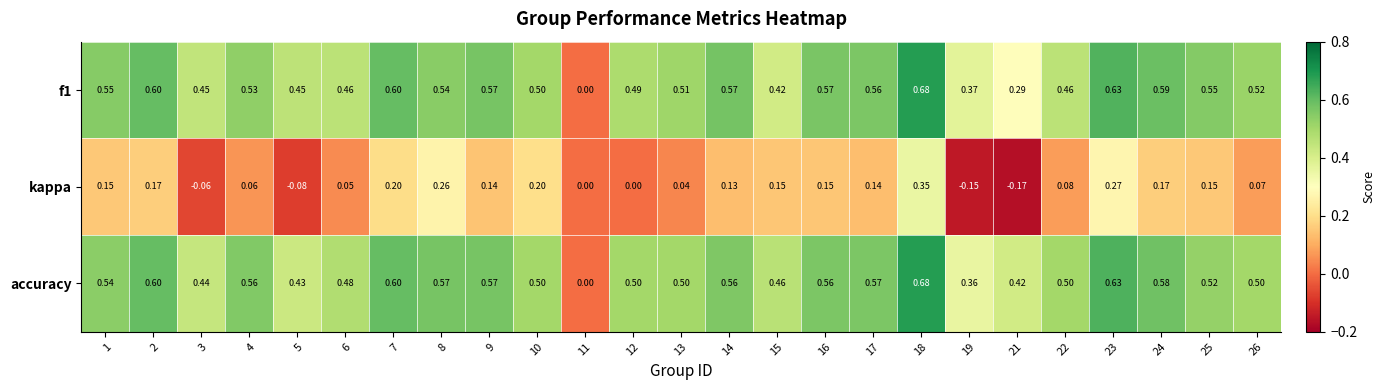

Which series has the largest total across all categories?

accuracy